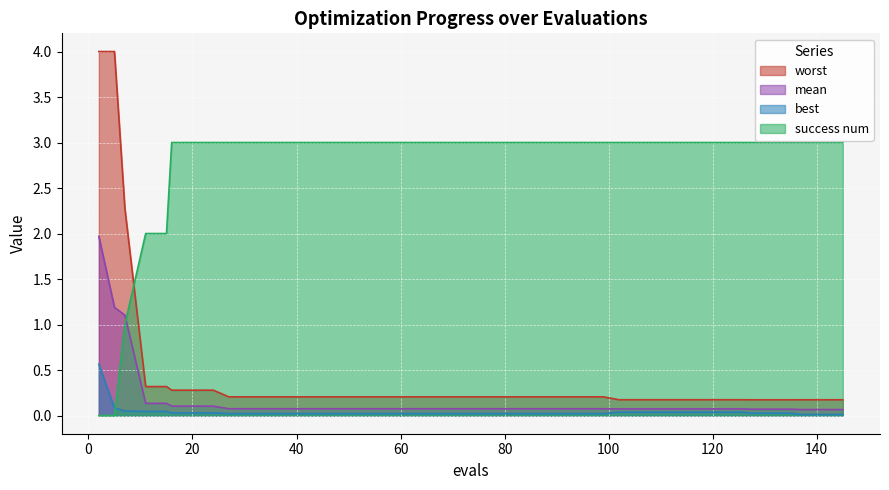

What value does the mean series have at 7?

1.1